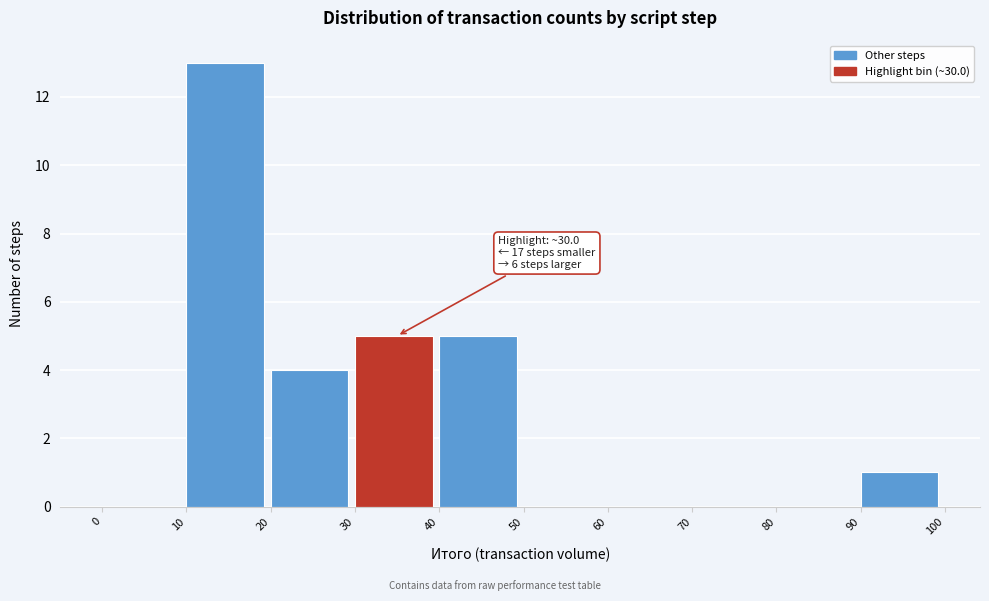

Which range on the x-axis has the tallest bar?

10 to 20